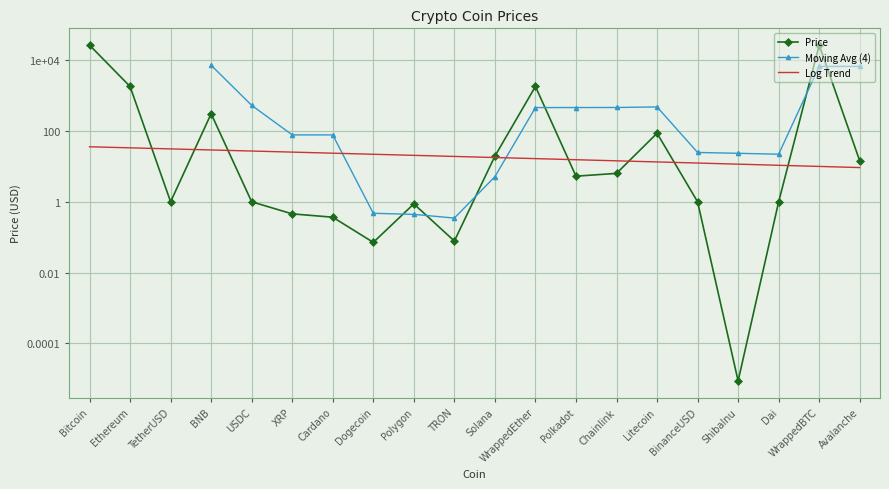

How many categories are shown in the chart?

20